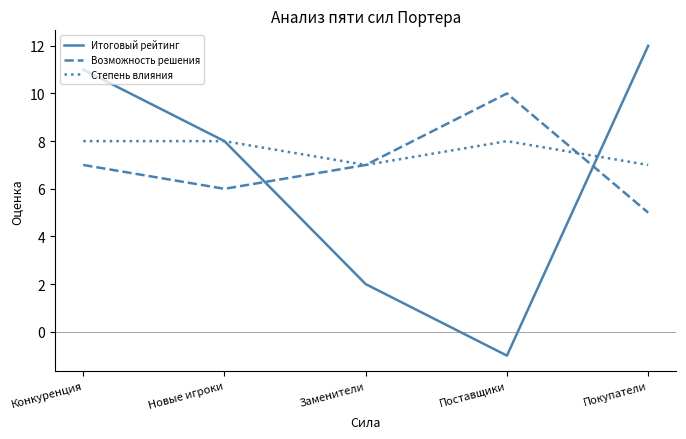

Between Новые игроки and Заменители, which series saw the biggest shift?

Итоговый рейтинг